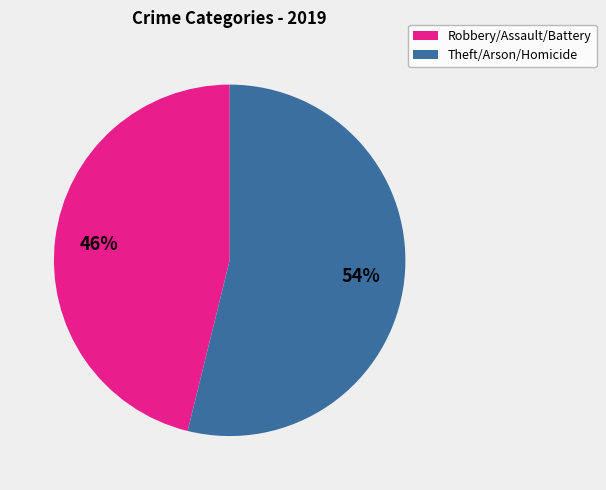

Is there a majority slice in this chart?

Yes